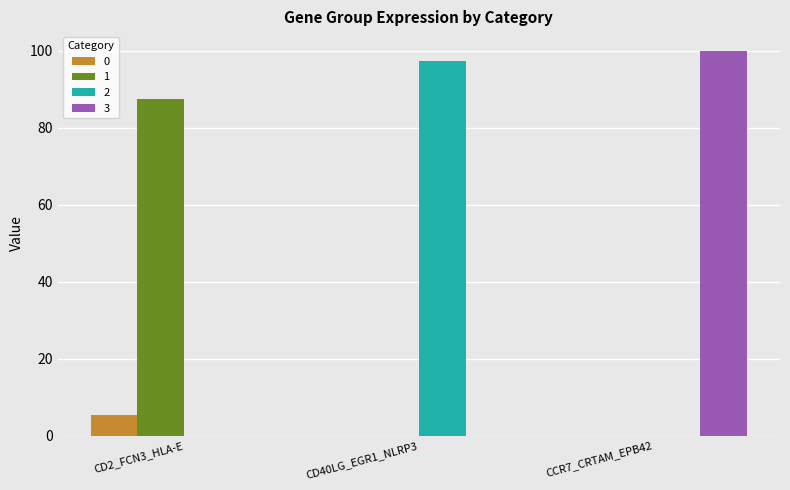

Reading right to left, list all the values displayed in this chart.

0: 0.0	0.0	5.5
1: 0.0	0.0	87.5
2: 0.0	97.3	0.0
3: 100.0	0.0	0.0